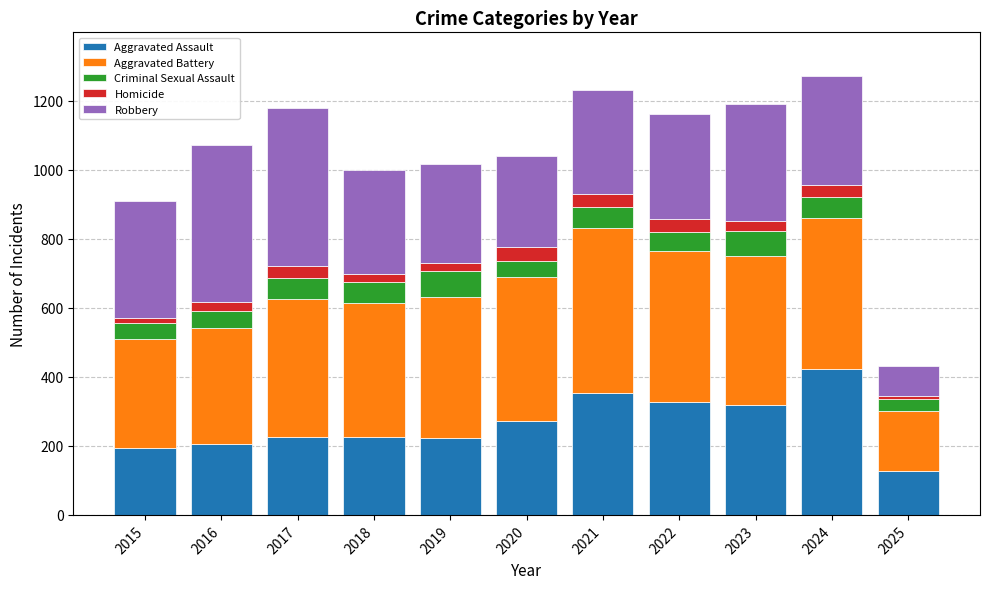

True or false: Aggravated Assault has a value of 441 at 2022.

False